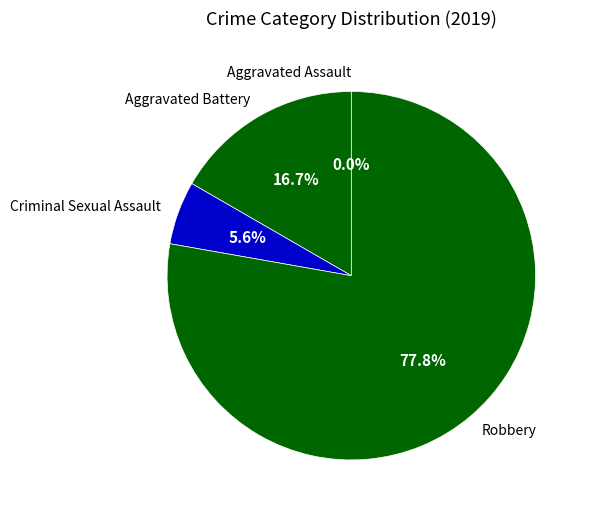

To the nearest percent, what portion does Robbery represent?

78%